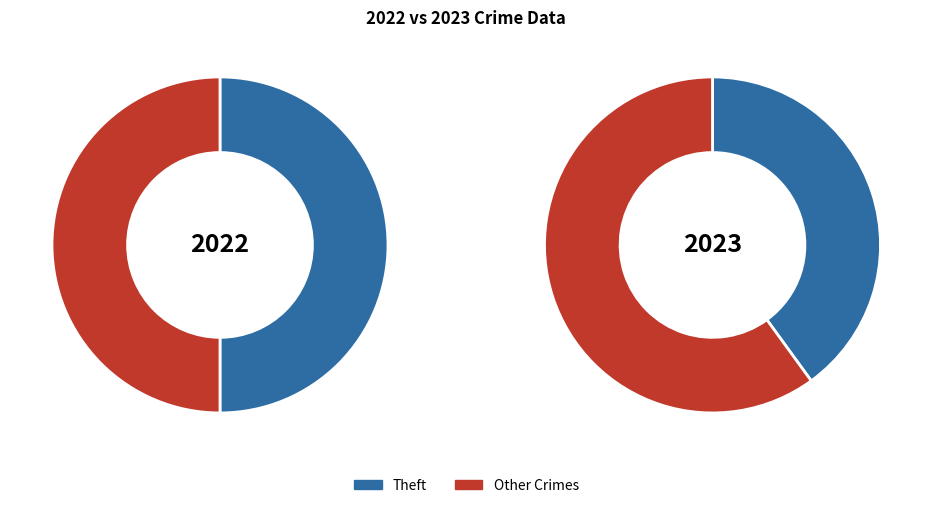

Is it true that values_2023 is 9% of the pie?

False